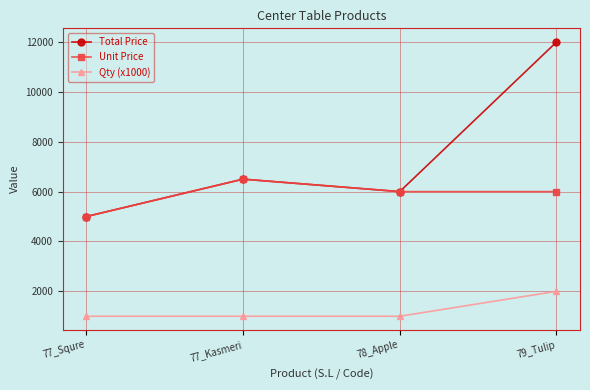

How many lines are shown in the chart?

3